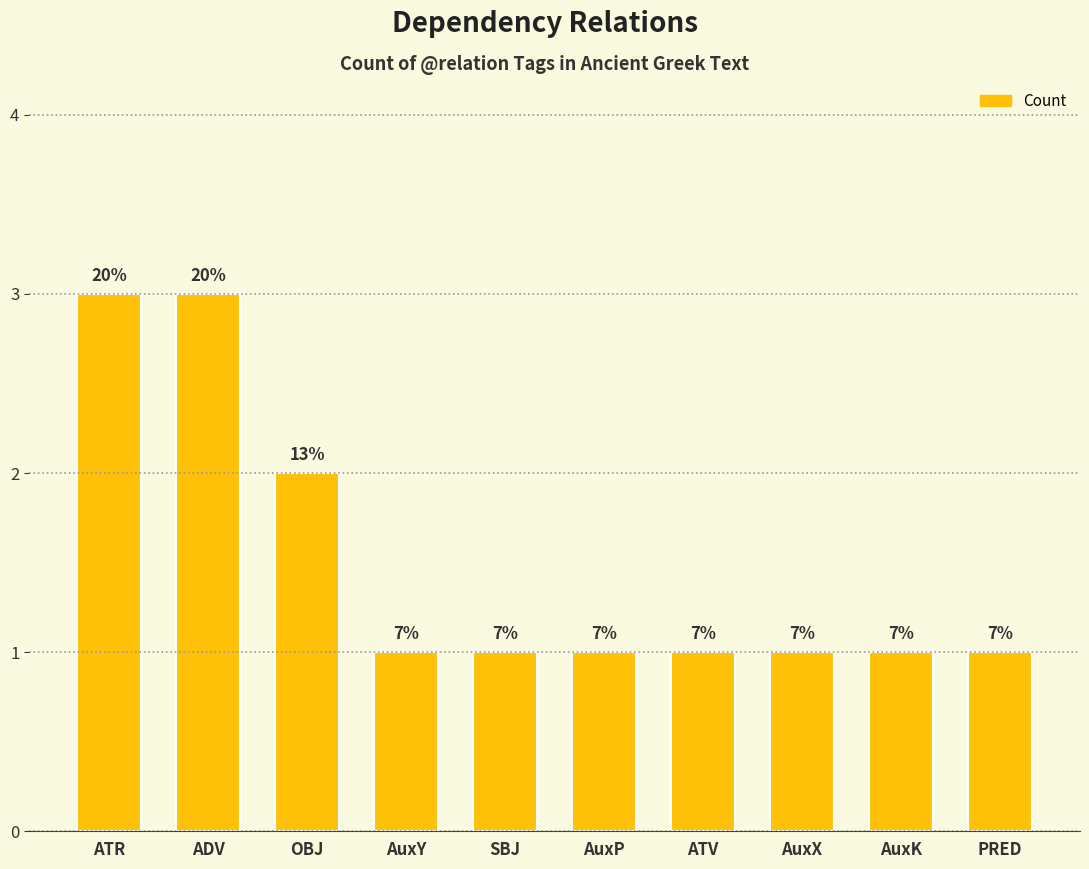

How many bars are there in total?

10